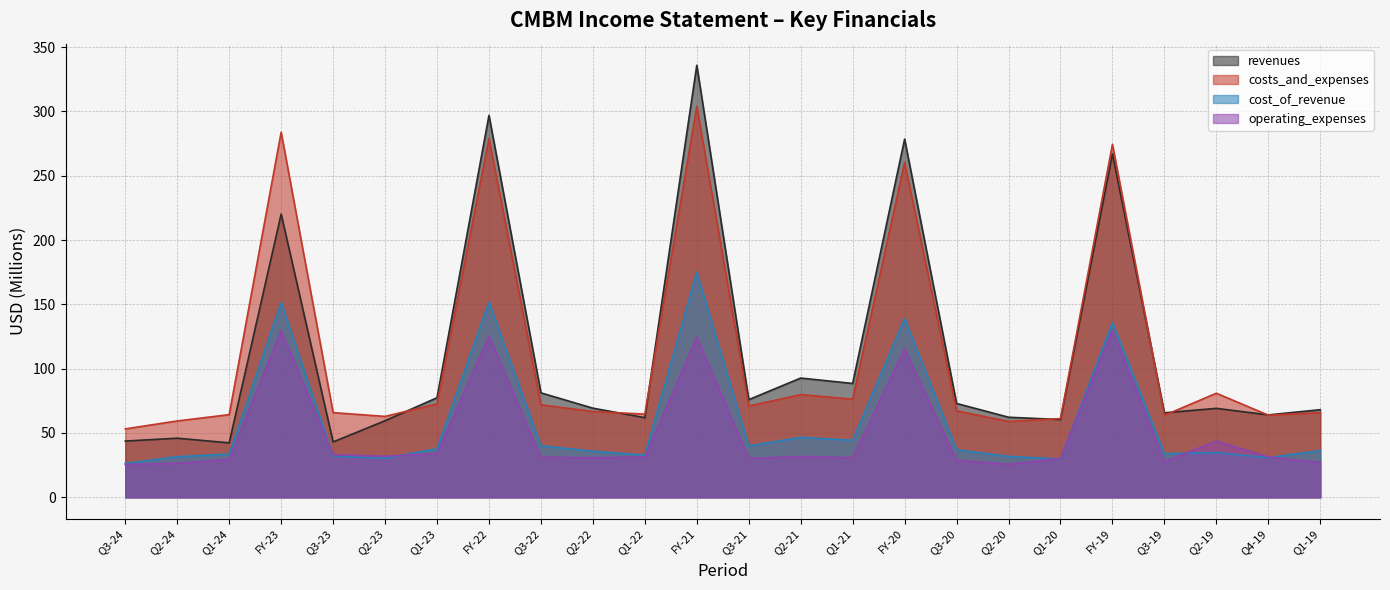

What is the smallest value displayed?

25.5